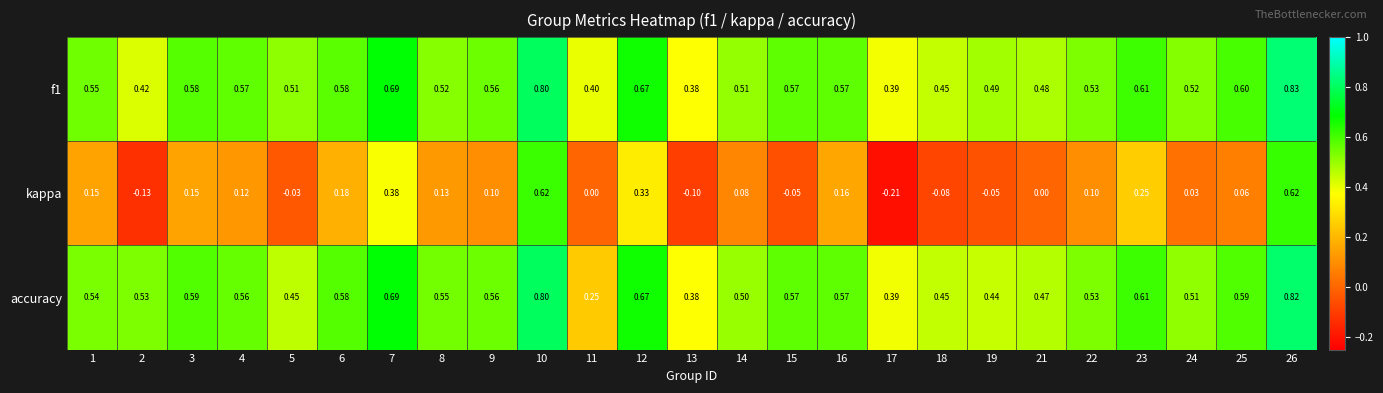

Is the value of f1 at 14 greater than the value of accuracy at 3?

No